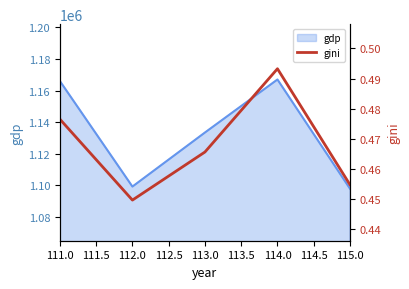

What is the sum of all values?

2.3